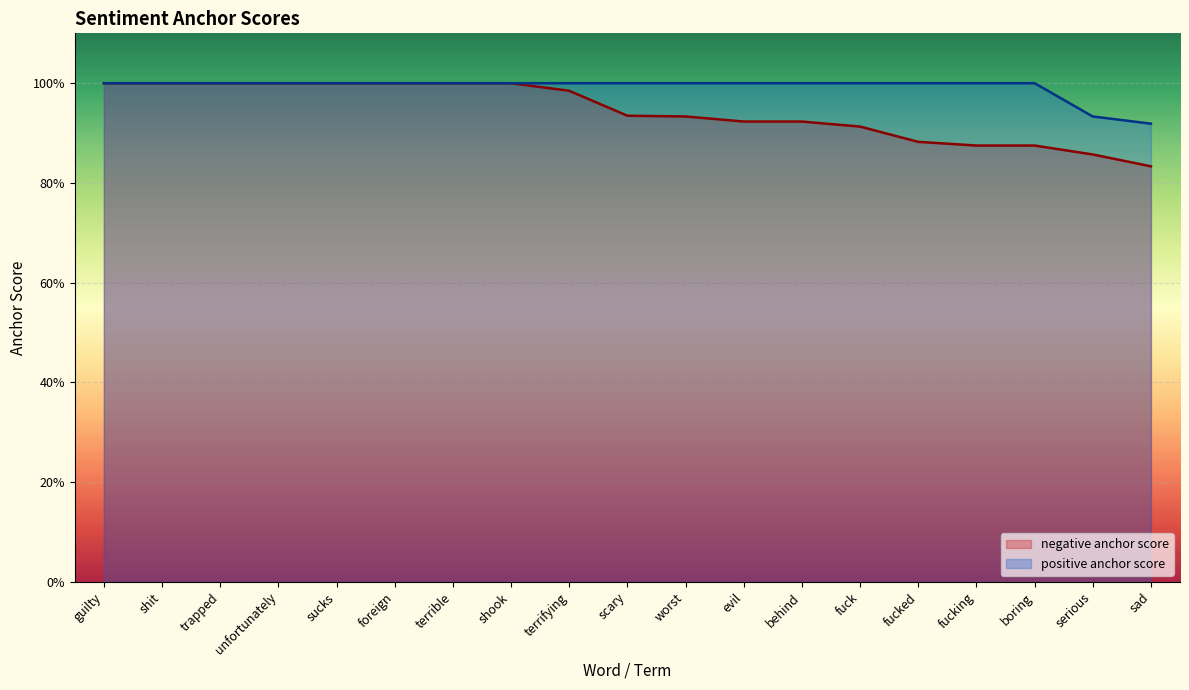

What is the spread (max minus min) of values at boring?

0.1